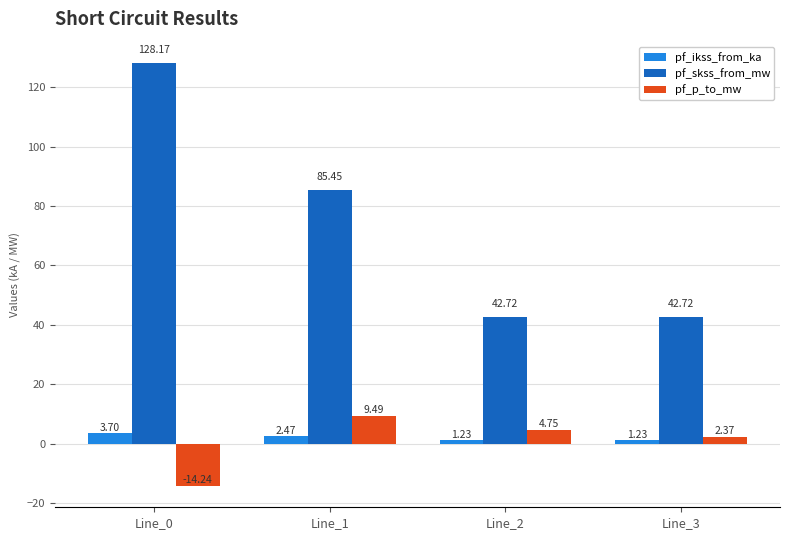

What are all the series names shown in the legend?

pf_ikss_from_ka, pf_skss_from_mw, pf_p_to_mw